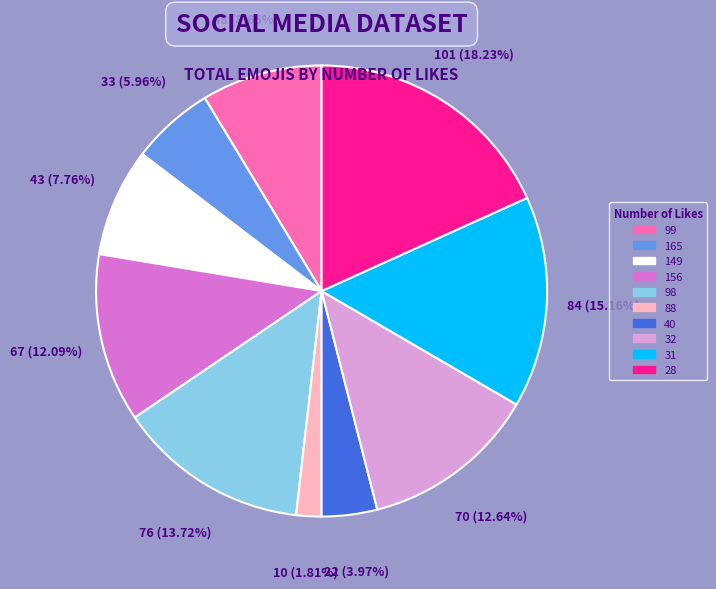

Count the number of slices in the pie.

10